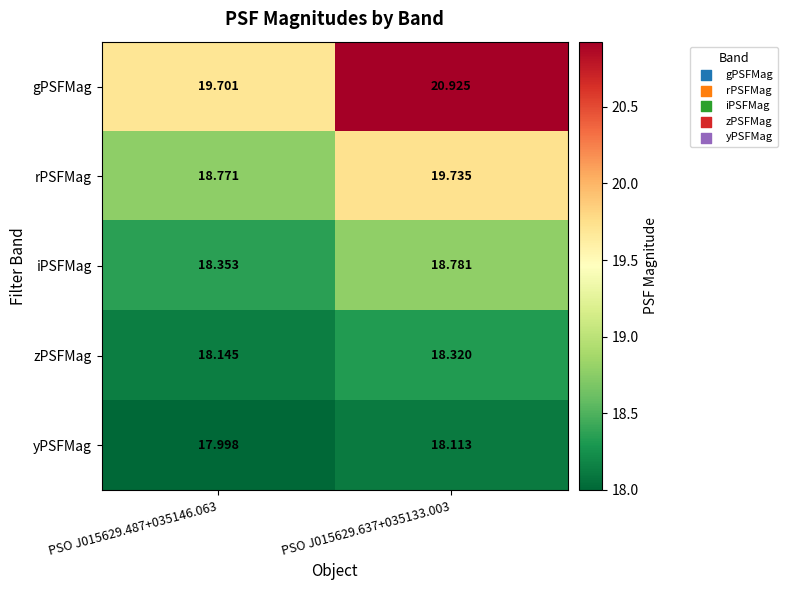

Between PSO J015629.487+035146.063 and PSO J015629.637+035133.003, which series saw the biggest shift?

gPSFMag